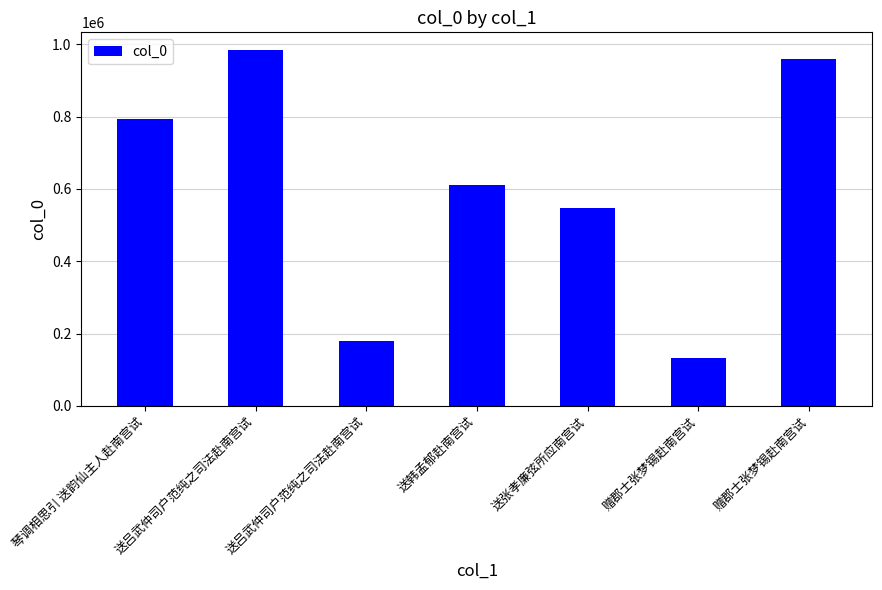

How many values are below 612210?

3